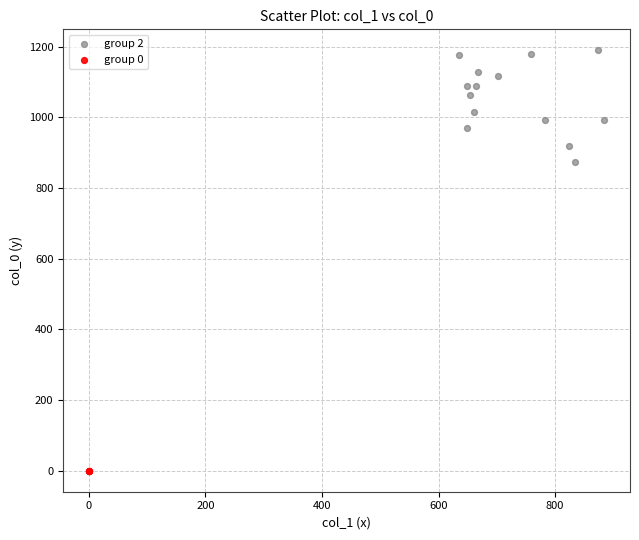

Which series reaches the maximum Y coordinate?

group 2